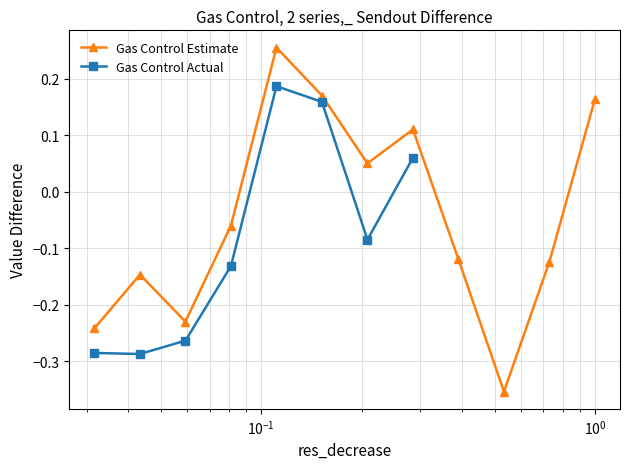

How many interior local peaks does the Gas Control Estimate series have?

3